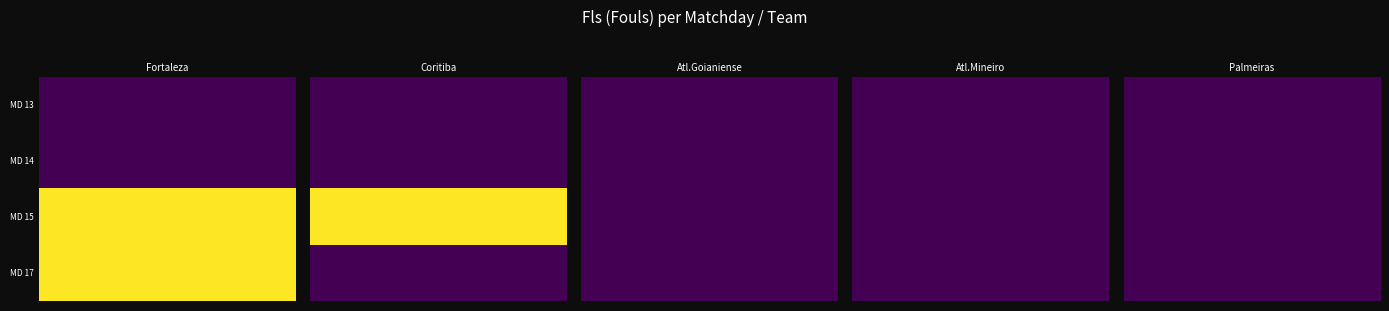

Read the Fortaleza value at 2.

1